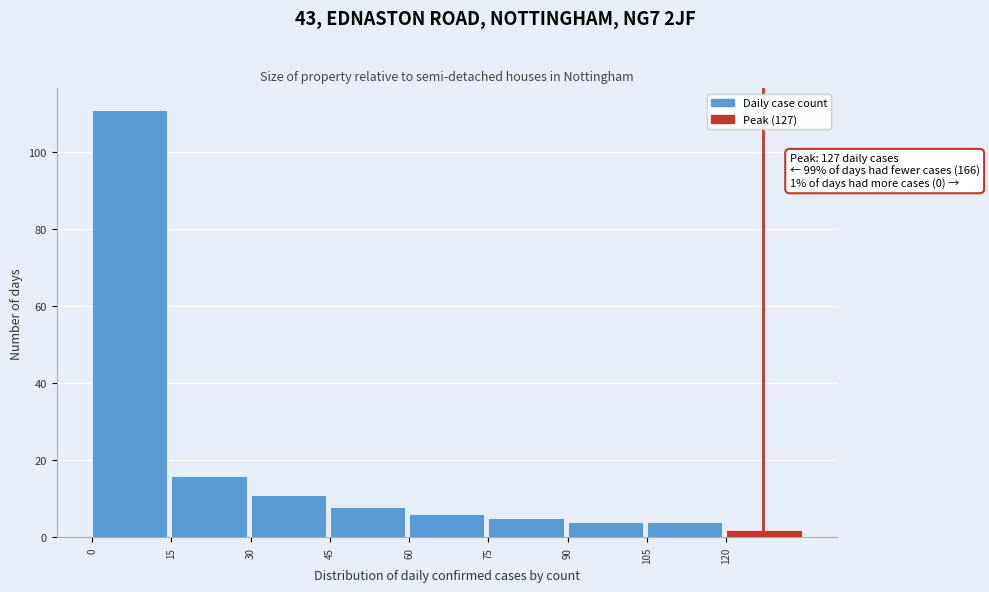

Over which range of the x-axis is the bar tallest?

0 to 15